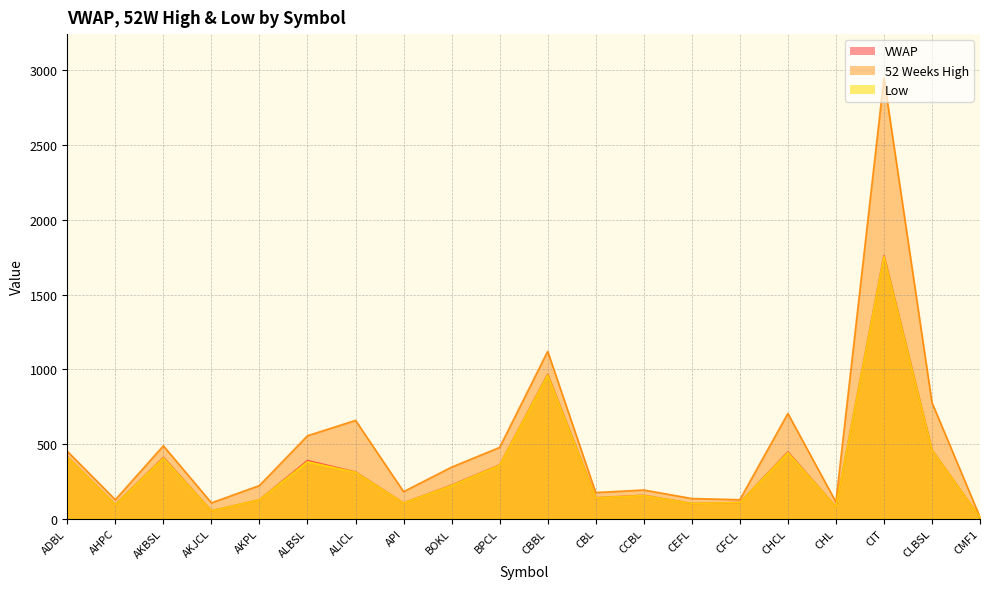

What are all the series names shown in the legend?

VWAP, 52 Weeks High, Low